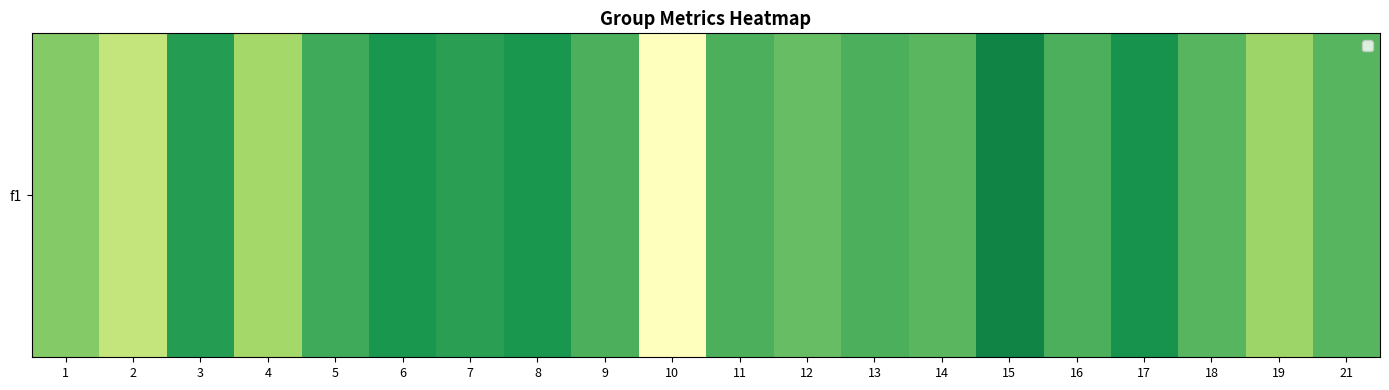

Is it true that the value at 14 is 0.6?

True